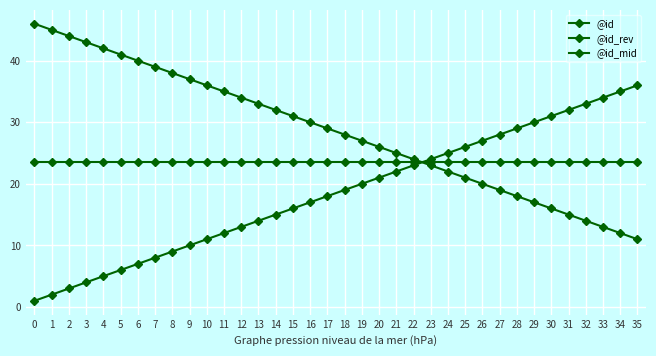

How many intersections are there between @id and @id_rev?

1